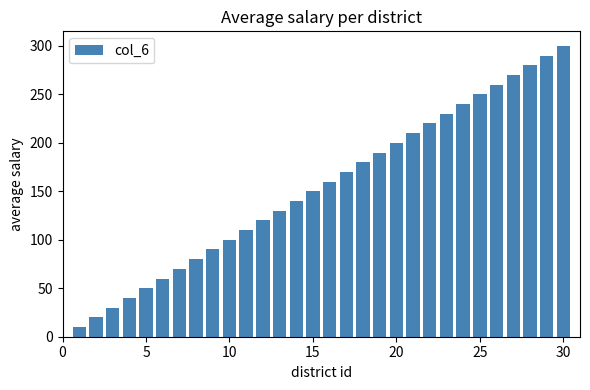

What is the minimum value shown in the chart?

10